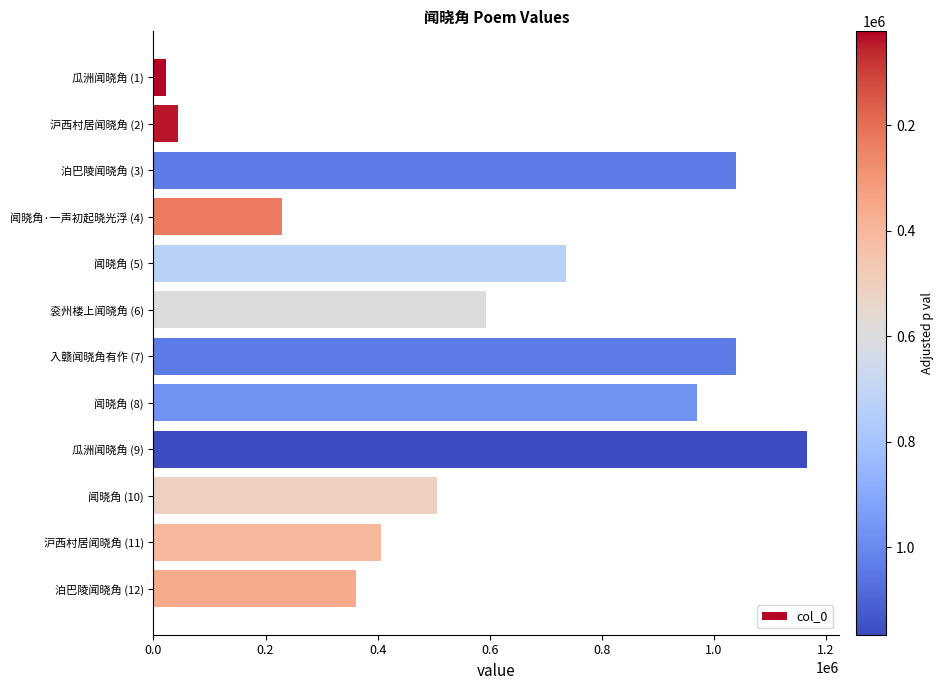

Are the bars horizontal?

Yes